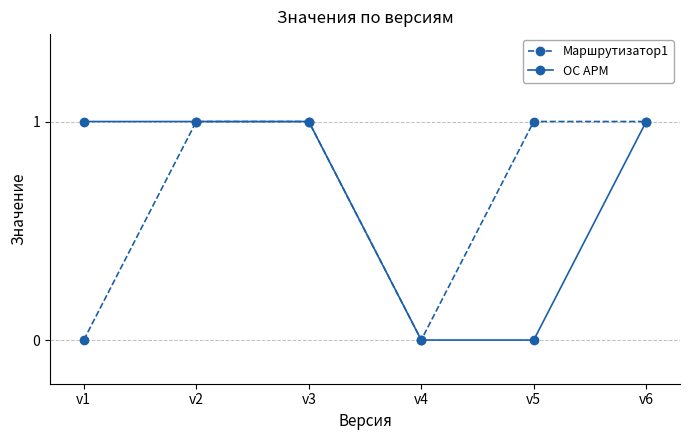

What is the highest value of the ОС АРМ series?

1